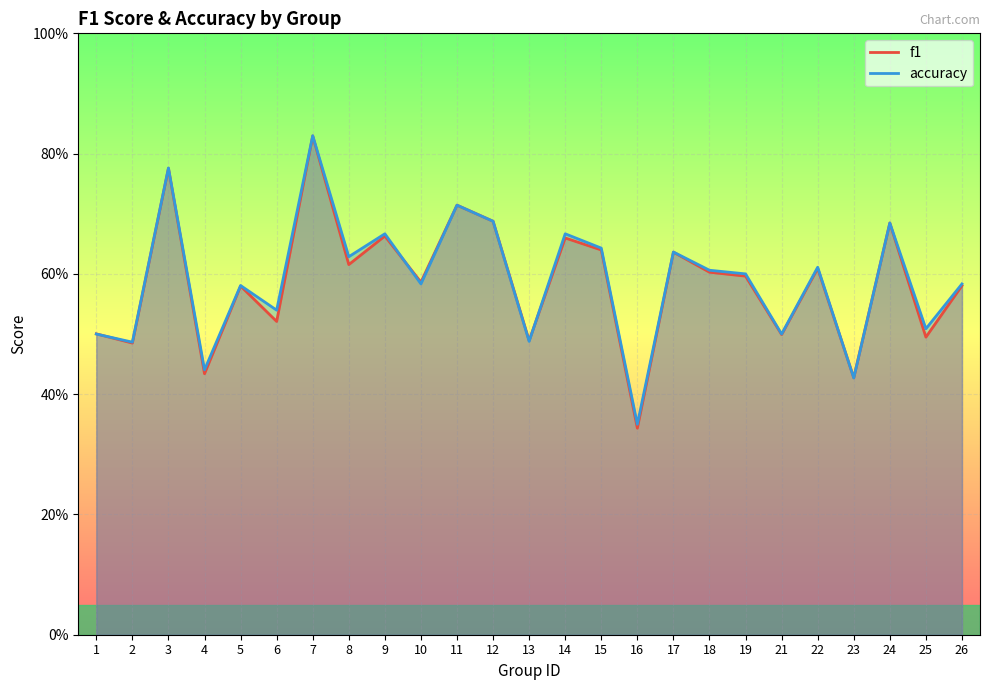

Rank the categories by f1 value from lowest to highest.

16, 23, 4, 2, 13, 25, 21, 1, 6, 5, 26, 10, 19, 18, 22, 8, 17, 15, 14, 9, 24, 12, 11, 3, 7